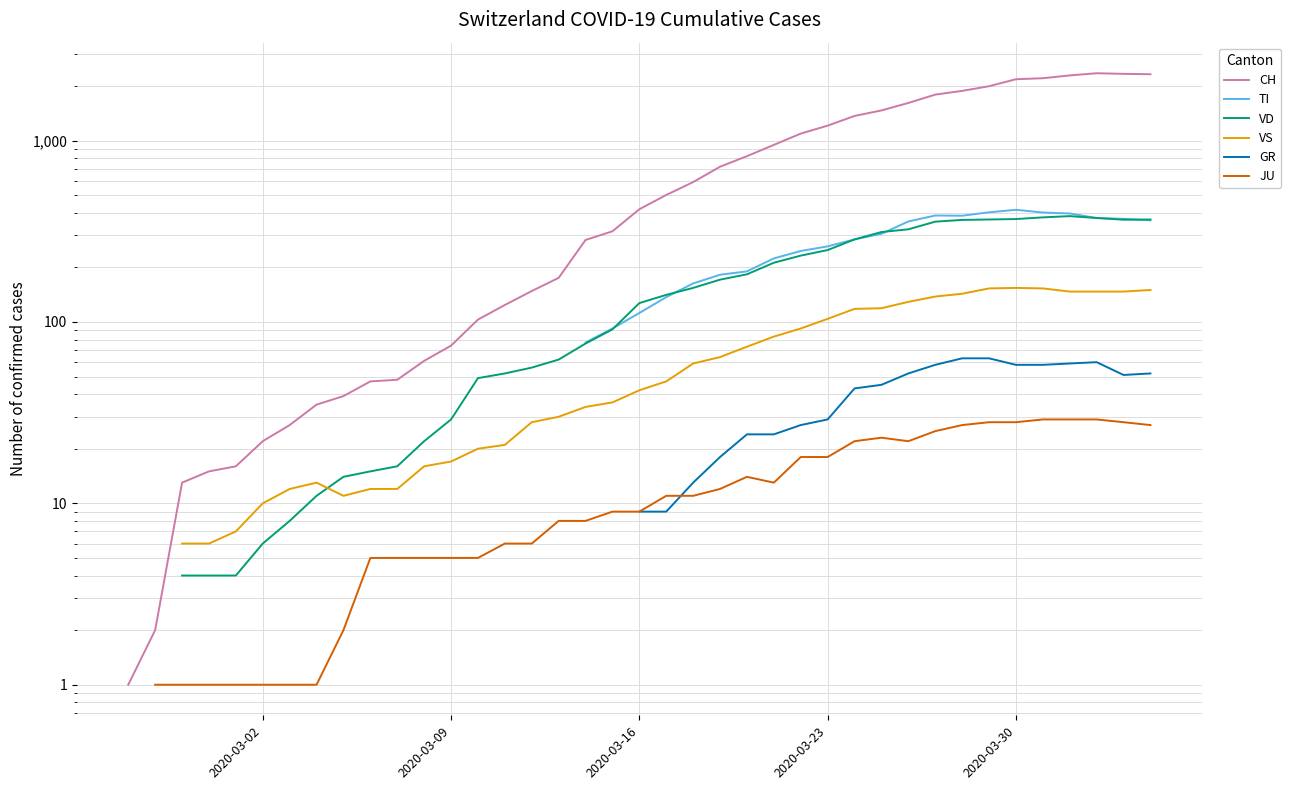

What is the value of the VD point at the 30th from the left?

313.0